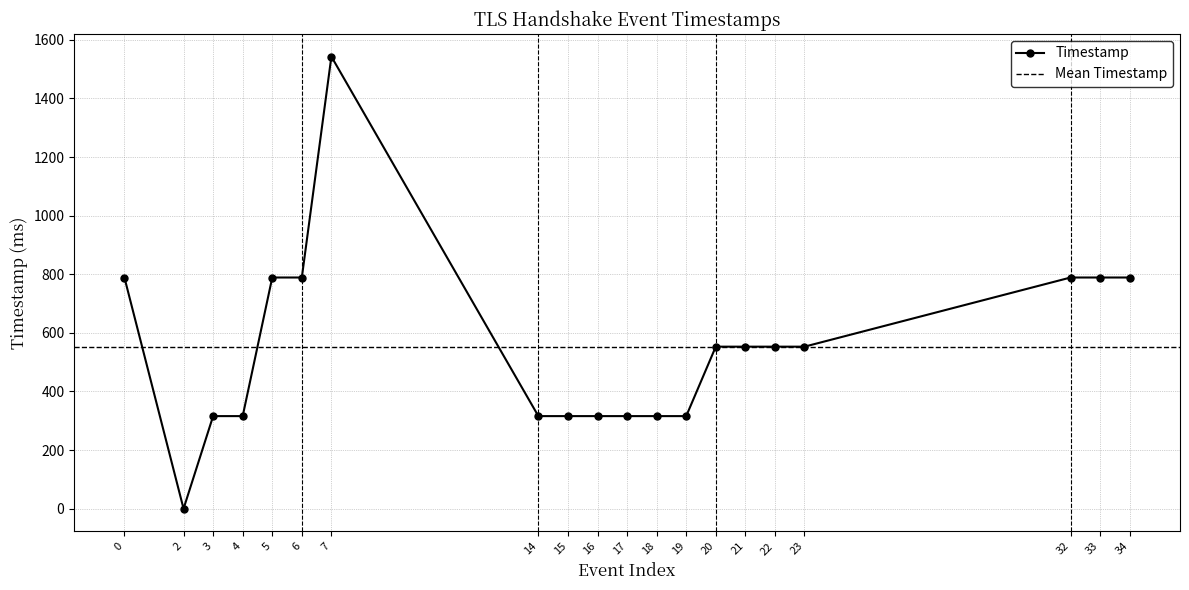

Is this an area chart (filled region under the line)?

No